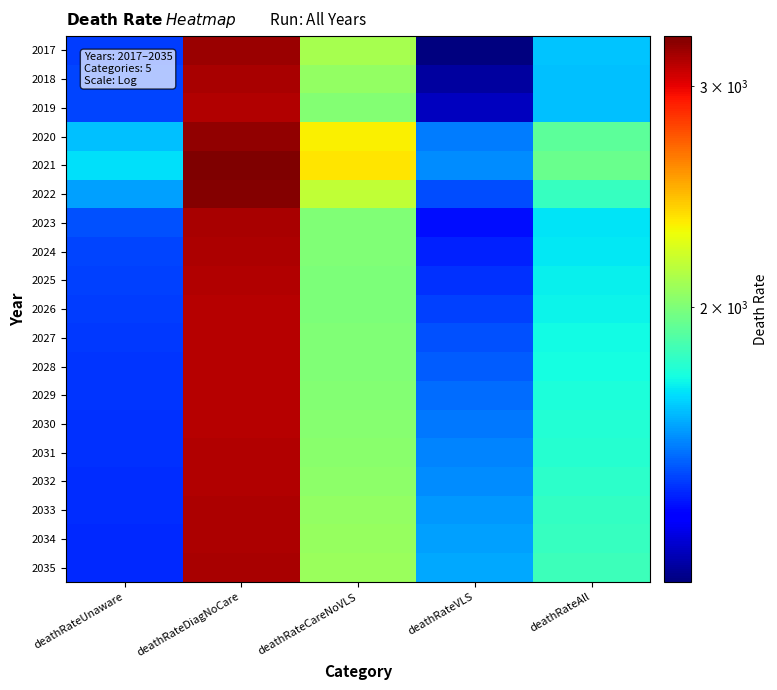

Reading left to right, list all the values displayed in this chart.

2017: deathRateUnaware=1456	deathRateDiagNoCare=3200	deathRateCareNoVLS=2099	deathRateVLS=1207	deathRateAll=1658
2018: deathRateUnaware=1465	deathRateDiagNoCare=3168	deathRateCareNoVLS=2049	deathRateVLS=1243	deathRateAll=1655
2019: deathRateUnaware=1466	deathRateDiagNoCare=3143	deathRateCareNoVLS=2015	deathRateVLS=1277	deathRateAll=1656
2020: deathRateUnaware=1655	deathRateDiagNoCare=3231	deathRateCareNoVLS=2328	deathRateVLS=1550	deathRateAll=1918
2021: deathRateUnaware=1710	deathRateDiagNoCare=3288	deathRateCareNoVLS=2356	deathRateVLS=1570	deathRateAll=1946
2022: deathRateUnaware=1606	deathRateDiagNoCare=3264	deathRateCareNoVLS=2169	deathRateVLS=1477	deathRateAll=1832
2023: deathRateUnaware=1481	deathRateDiagNoCare=3165	deathRateCareNoVLS=2007	deathRateVLS=1387	deathRateAll=1716
2024: deathRateUnaware=1465	deathRateDiagNoCare=3151	deathRateCareNoVLS=2000	deathRateVLS=1412	deathRateAll=1722
2025: deathRateUnaware=1457	deathRateDiagNoCare=3141	deathRateCareNoVLS=1997	deathRateVLS=1436	deathRateAll=1731
2026: deathRateUnaware=1452	deathRateDiagNoCare=3135	deathRateCareNoVLS=1998	deathRateVLS=1459	deathRateAll=1741
2027: deathRateUnaware=1447	deathRateDiagNoCare=3131	deathRateCareNoVLS=2001	deathRateVLS=1481	deathRateAll=1752
2028: deathRateUnaware=1444	deathRateDiagNoCare=3130	deathRateCareNoVLS=2006	deathRateVLS=1502	deathRateAll=1763
2029: deathRateUnaware=1441	deathRateDiagNoCare=3132	deathRateCareNoVLS=2013	deathRateVLS=1521	deathRateAll=1775
2030: deathRateUnaware=1437	deathRateDiagNoCare=3135	deathRateCareNoVLS=2021	deathRateVLS=1540	deathRateAll=1787
2031: deathRateUnaware=1434	deathRateDiagNoCare=3139	deathRateCareNoVLS=2030	deathRateVLS=1557	deathRateAll=1799
2032: deathRateUnaware=1432	deathRateDiagNoCare=3145	deathRateCareNoVLS=2039	deathRateVLS=1573	deathRateAll=1811
2033: deathRateUnaware=1430	deathRateDiagNoCare=3152	deathRateCareNoVLS=2049	deathRateVLS=1589	deathRateAll=1823
2034: deathRateUnaware=1427	deathRateDiagNoCare=3159	deathRateCareNoVLS=2059	deathRateVLS=1604	deathRateAll=1834
2035: deathRateUnaware=1425	deathRateDiagNoCare=3167	deathRateCareNoVLS=2069	deathRateVLS=1617	deathRateAll=1845